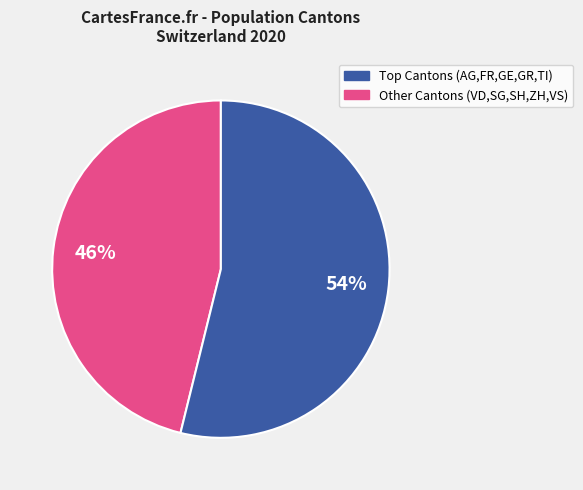

To the nearest percent, what is the average slice percentage?

50%